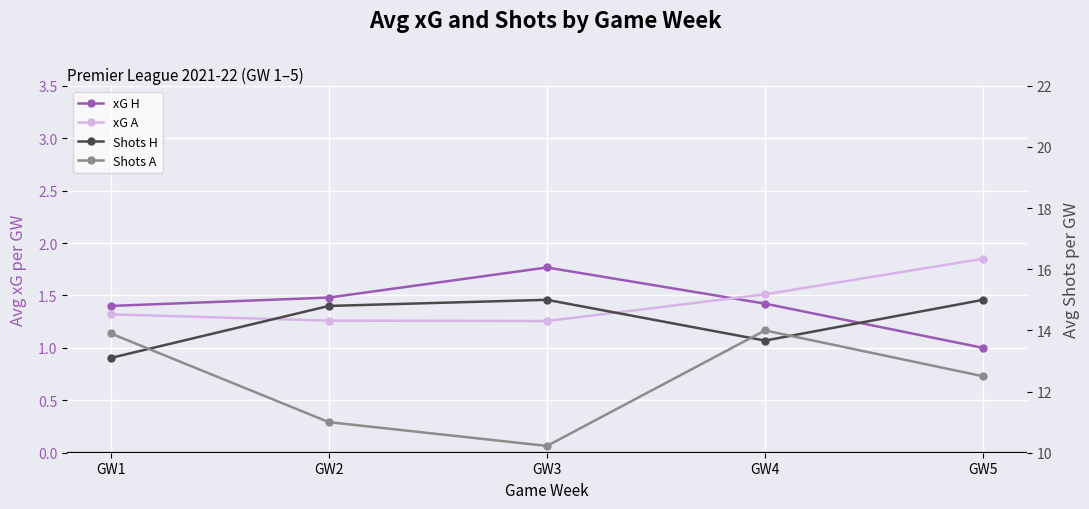

Which series changed the most between GW1 and GW5?

Shots H